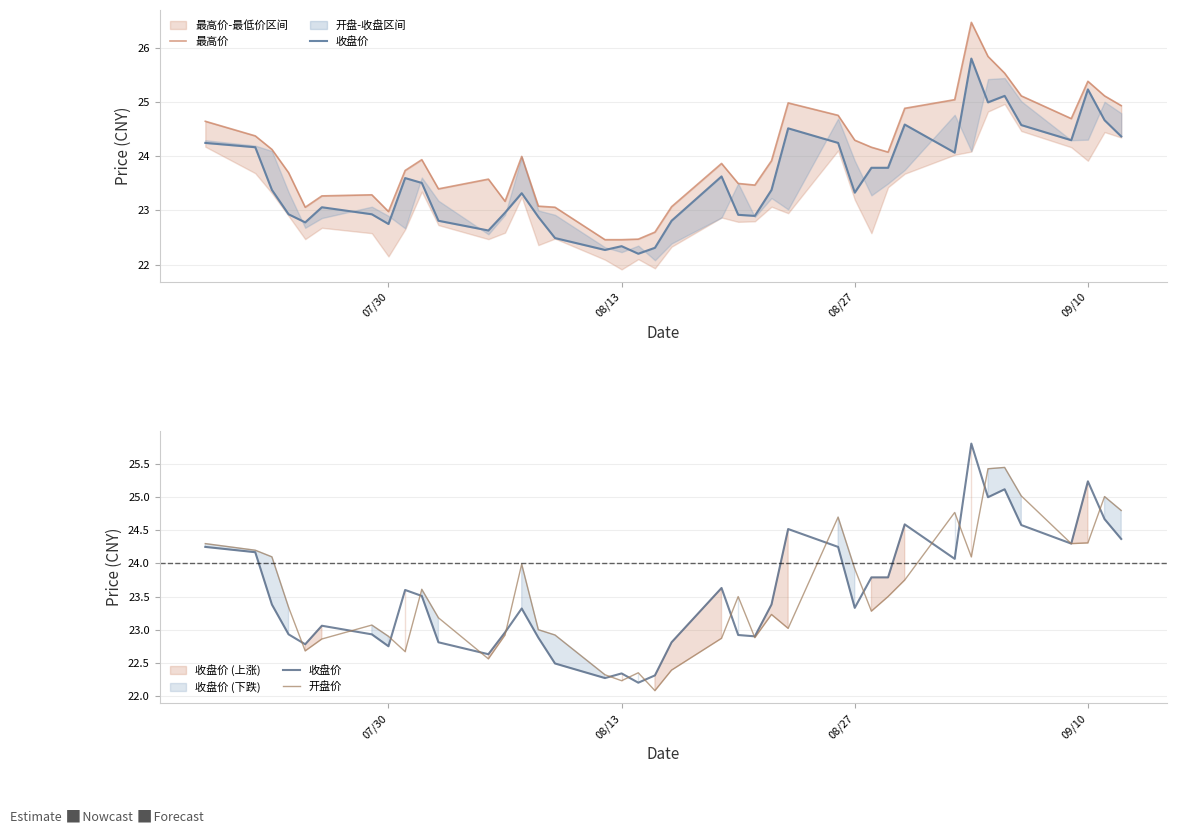

List the series in order of their peak value, highest first.

最高价, 收盘价, 开盘价